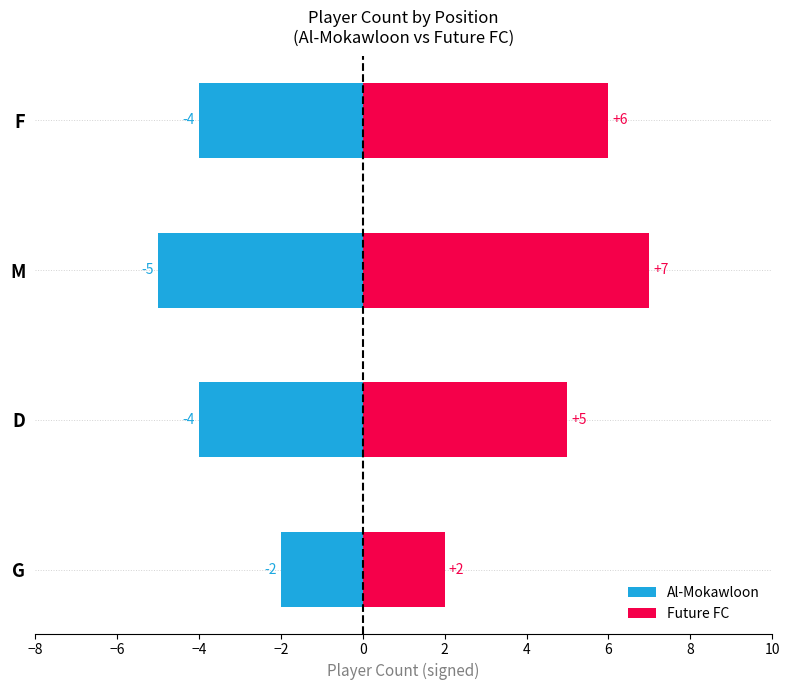

Which series changed the most between G and F?

Future FC